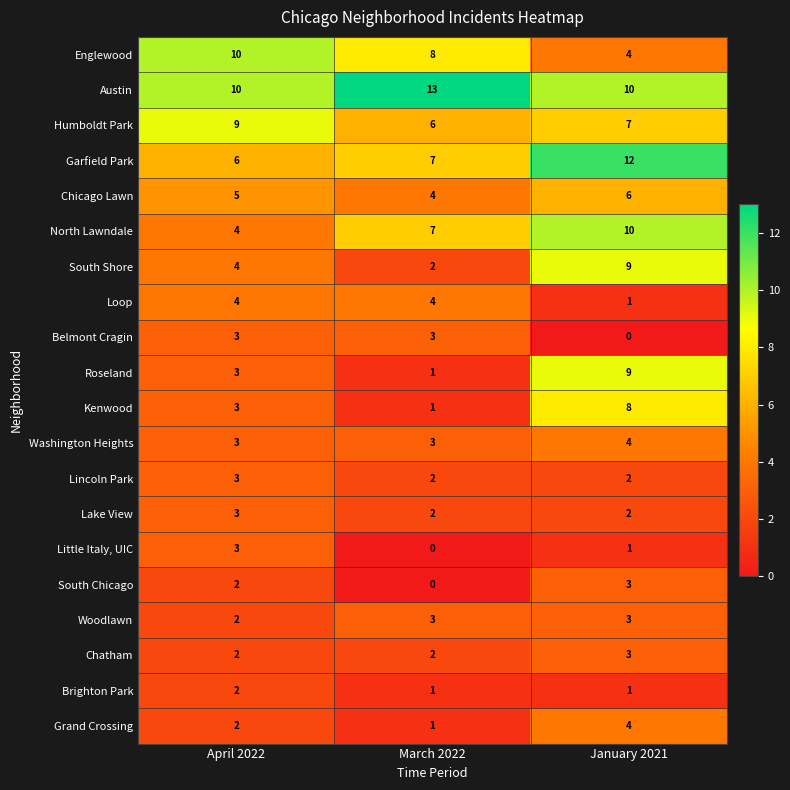

How many series are shown in this chart?

20